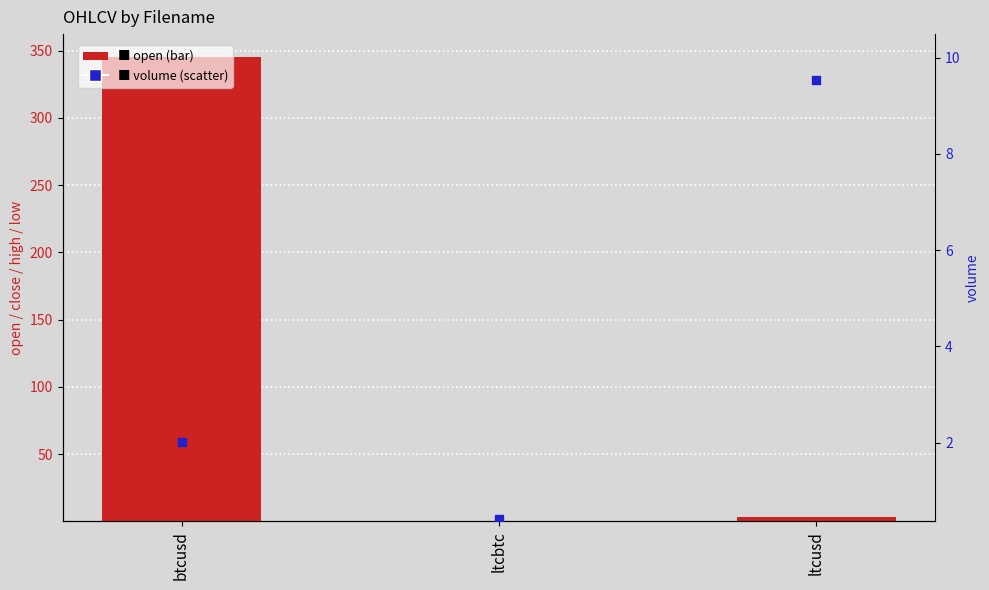

Which series has the widest spread of Y values?

open